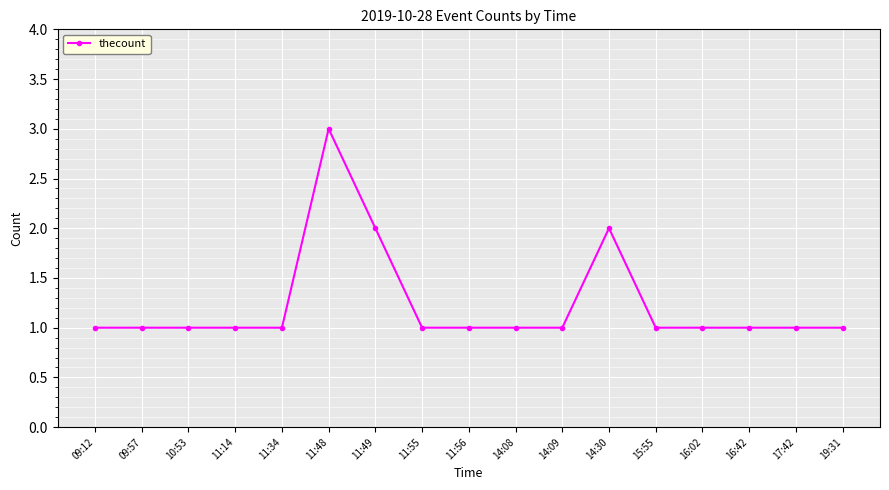

Does the chart display data point markers on the line(s)?

Yes